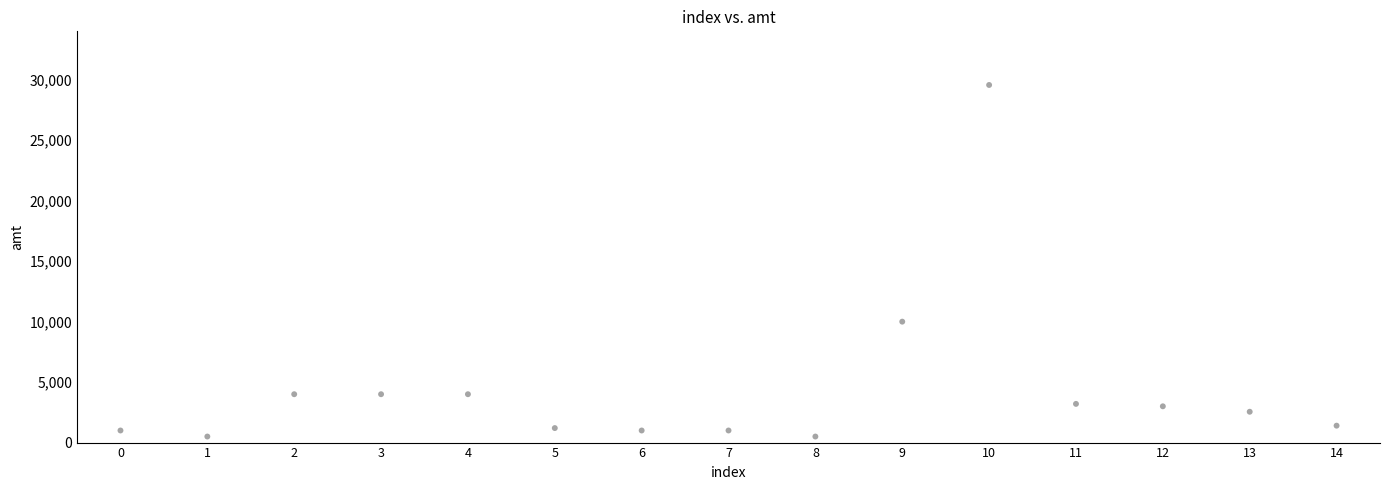

What is the range of Y values (max minus min)?

29071